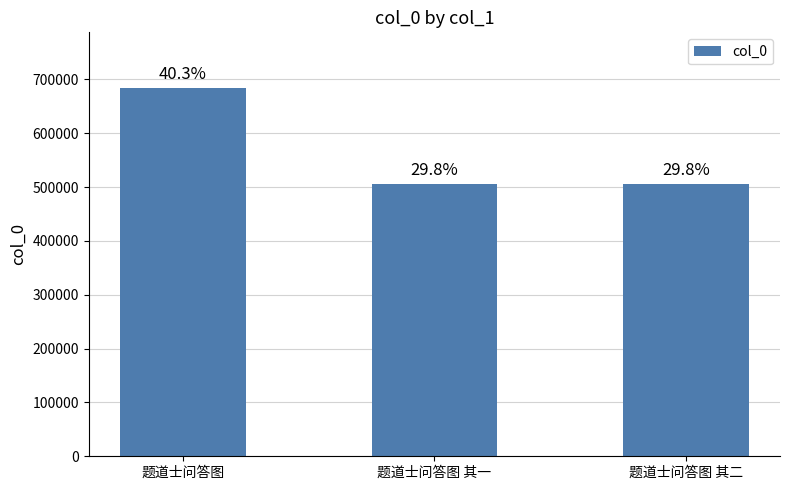

How many bars are there in total?

3